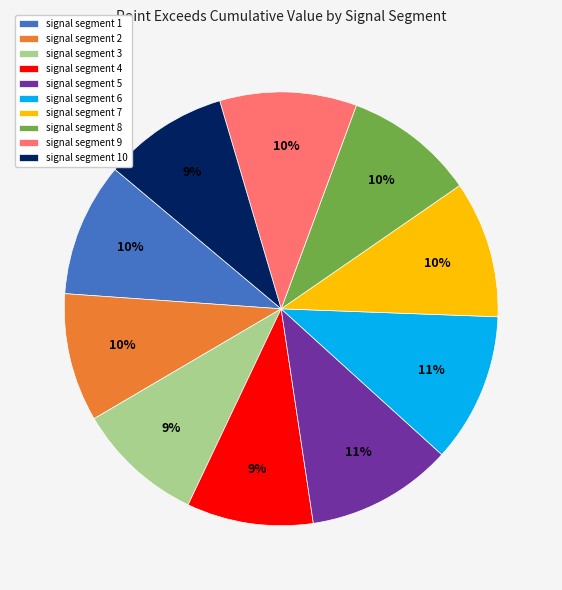

The signal segment 4 slice represents 1% of the pie. True or false?

False